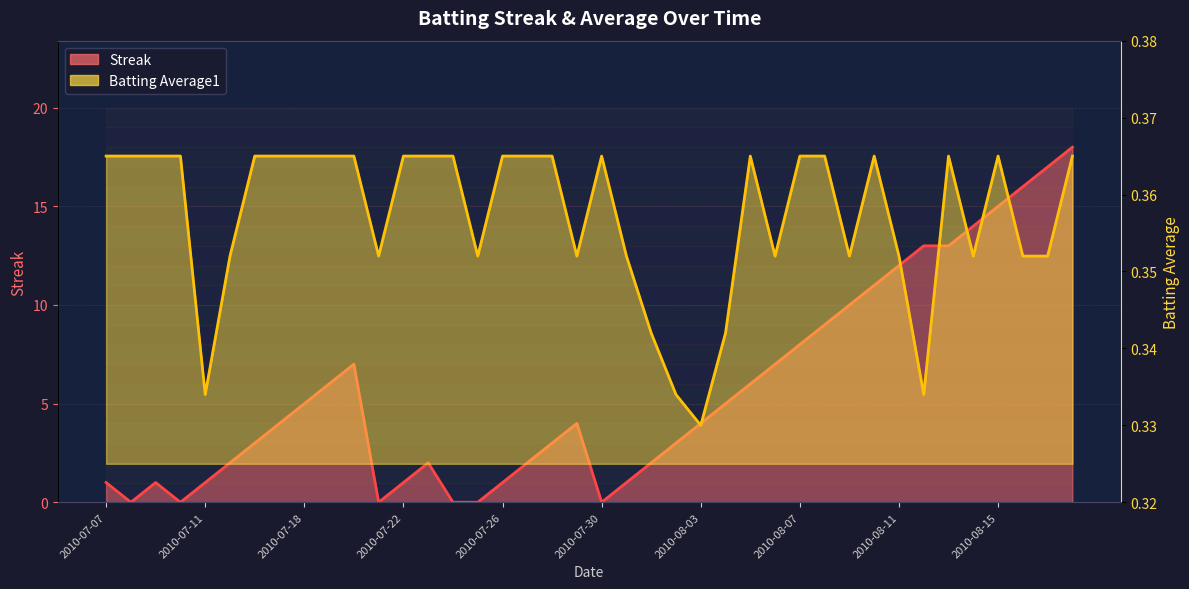

Rank the series at 2010-08-06 from highest to lowest value.

Streak, Batting Average1